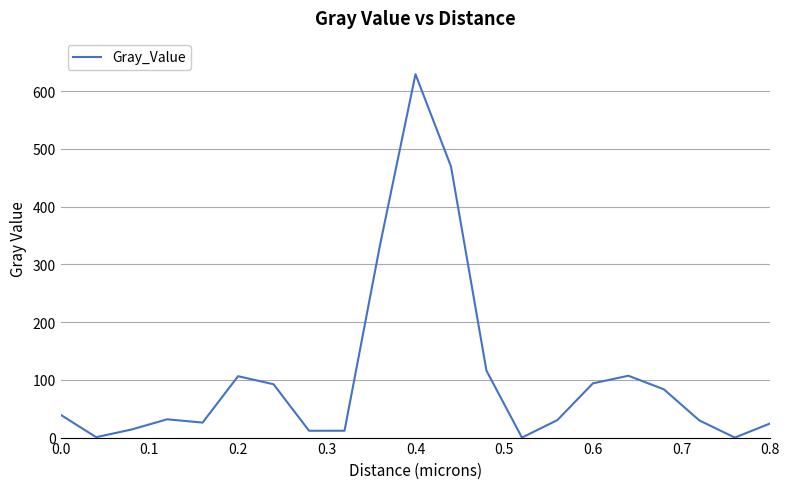

What is the difference between the maximum and minimum values?

629.5